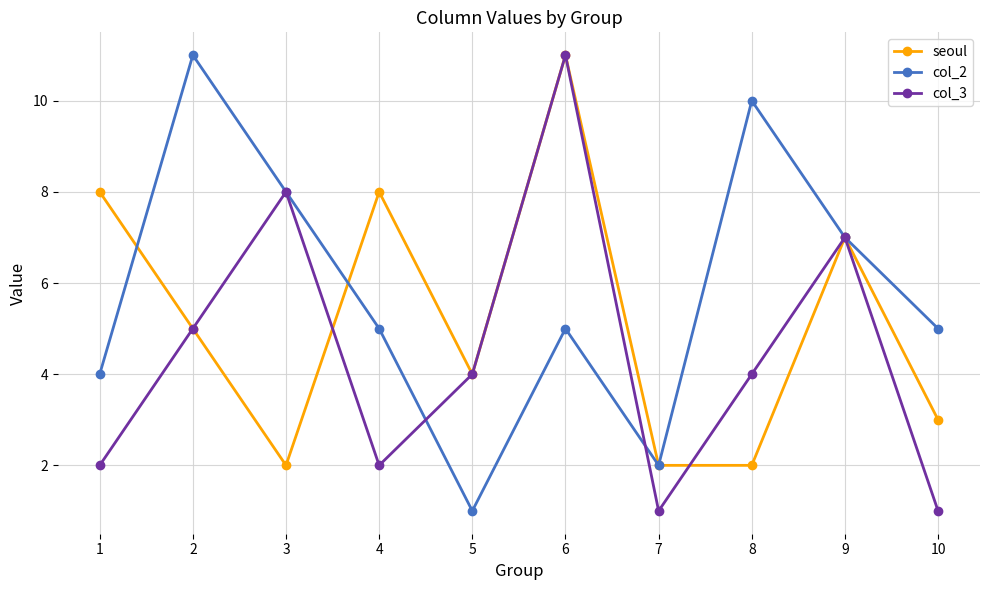

What is the spread (max minus min) of values at 1?

6